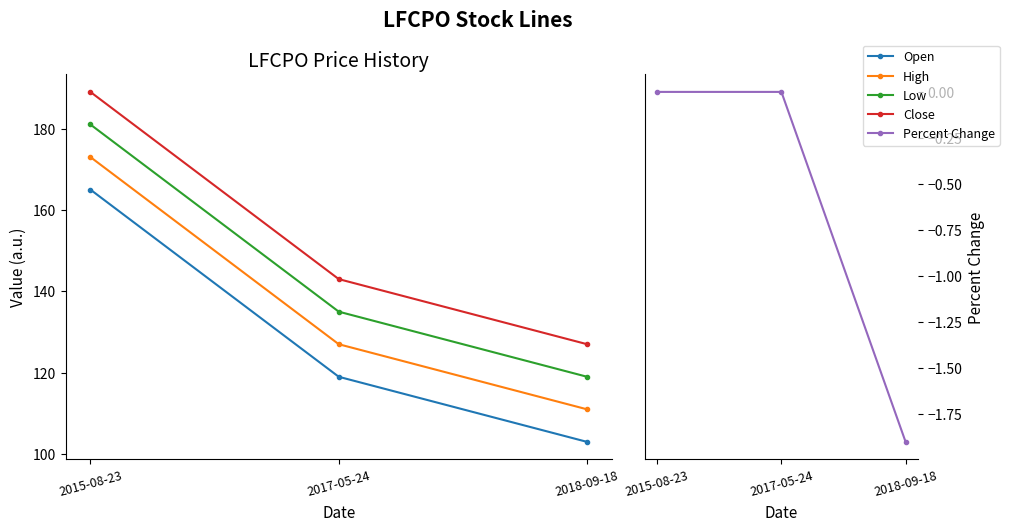

At which label is High closest to 142?

2017-05-24